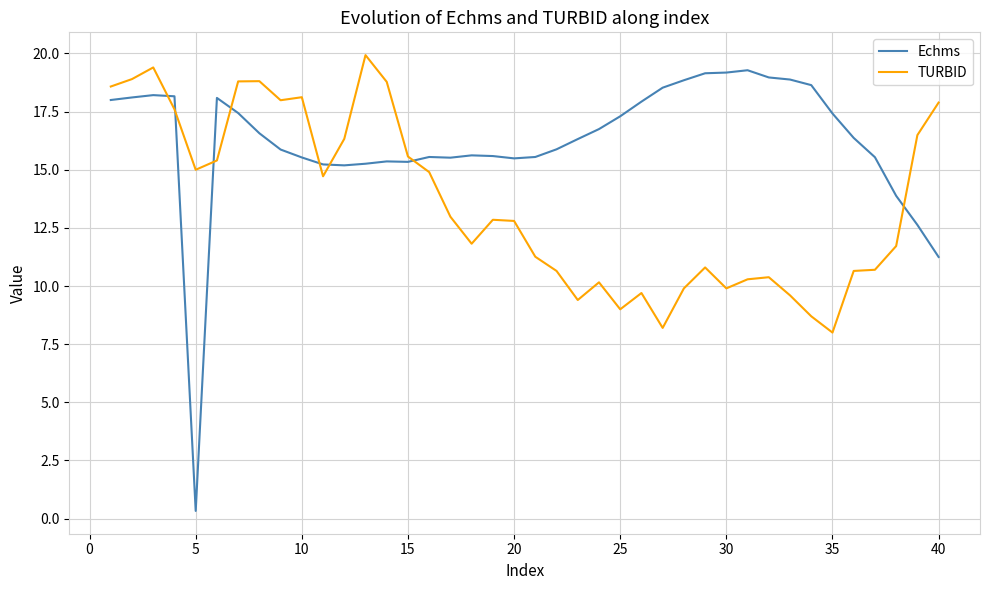

Which series has the largest total across all categories?

Echms